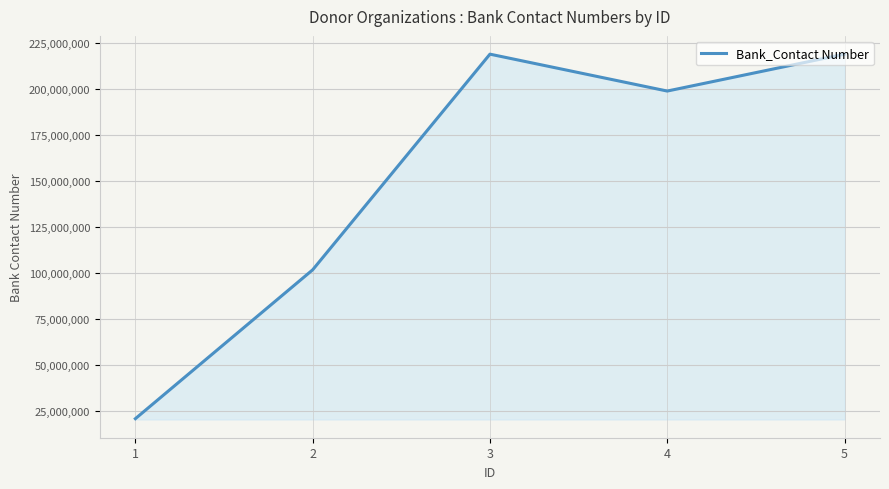

What is the ratio of the value at 2 to the value at 4?

0.5